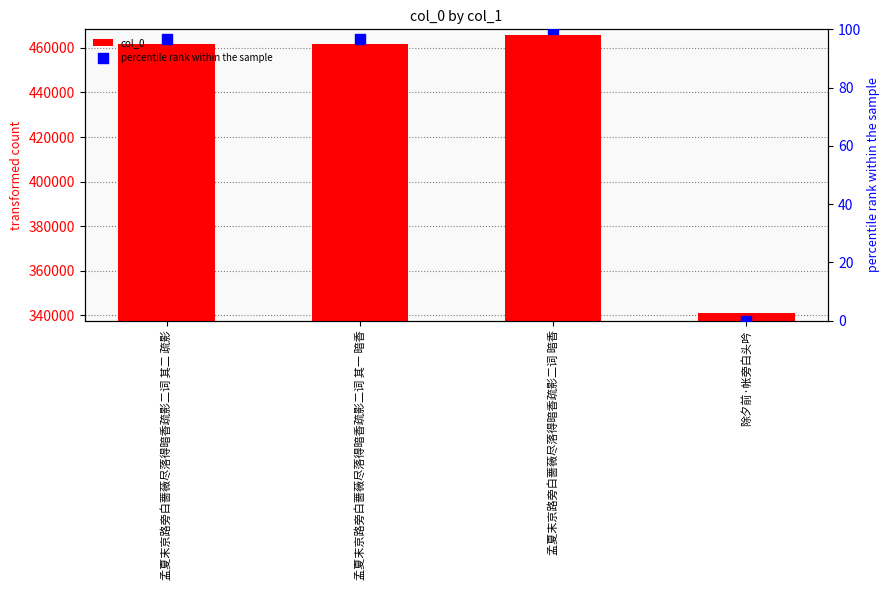

Is the value of percentile rank within the sample at 孟夏末京路旁白蔷薇尽落得暗香疏影二词 其一 暗香 greater than the value of col_0 at 孟夏末京路旁白蔷薇尽落得暗香疏影二词 其一 暗香?

No